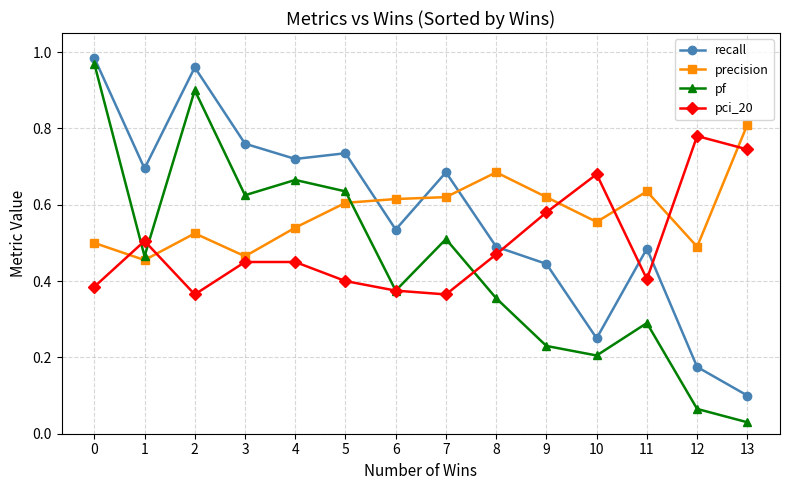

What are all the series names shown in the legend?

recall, precision, pf, pci_20